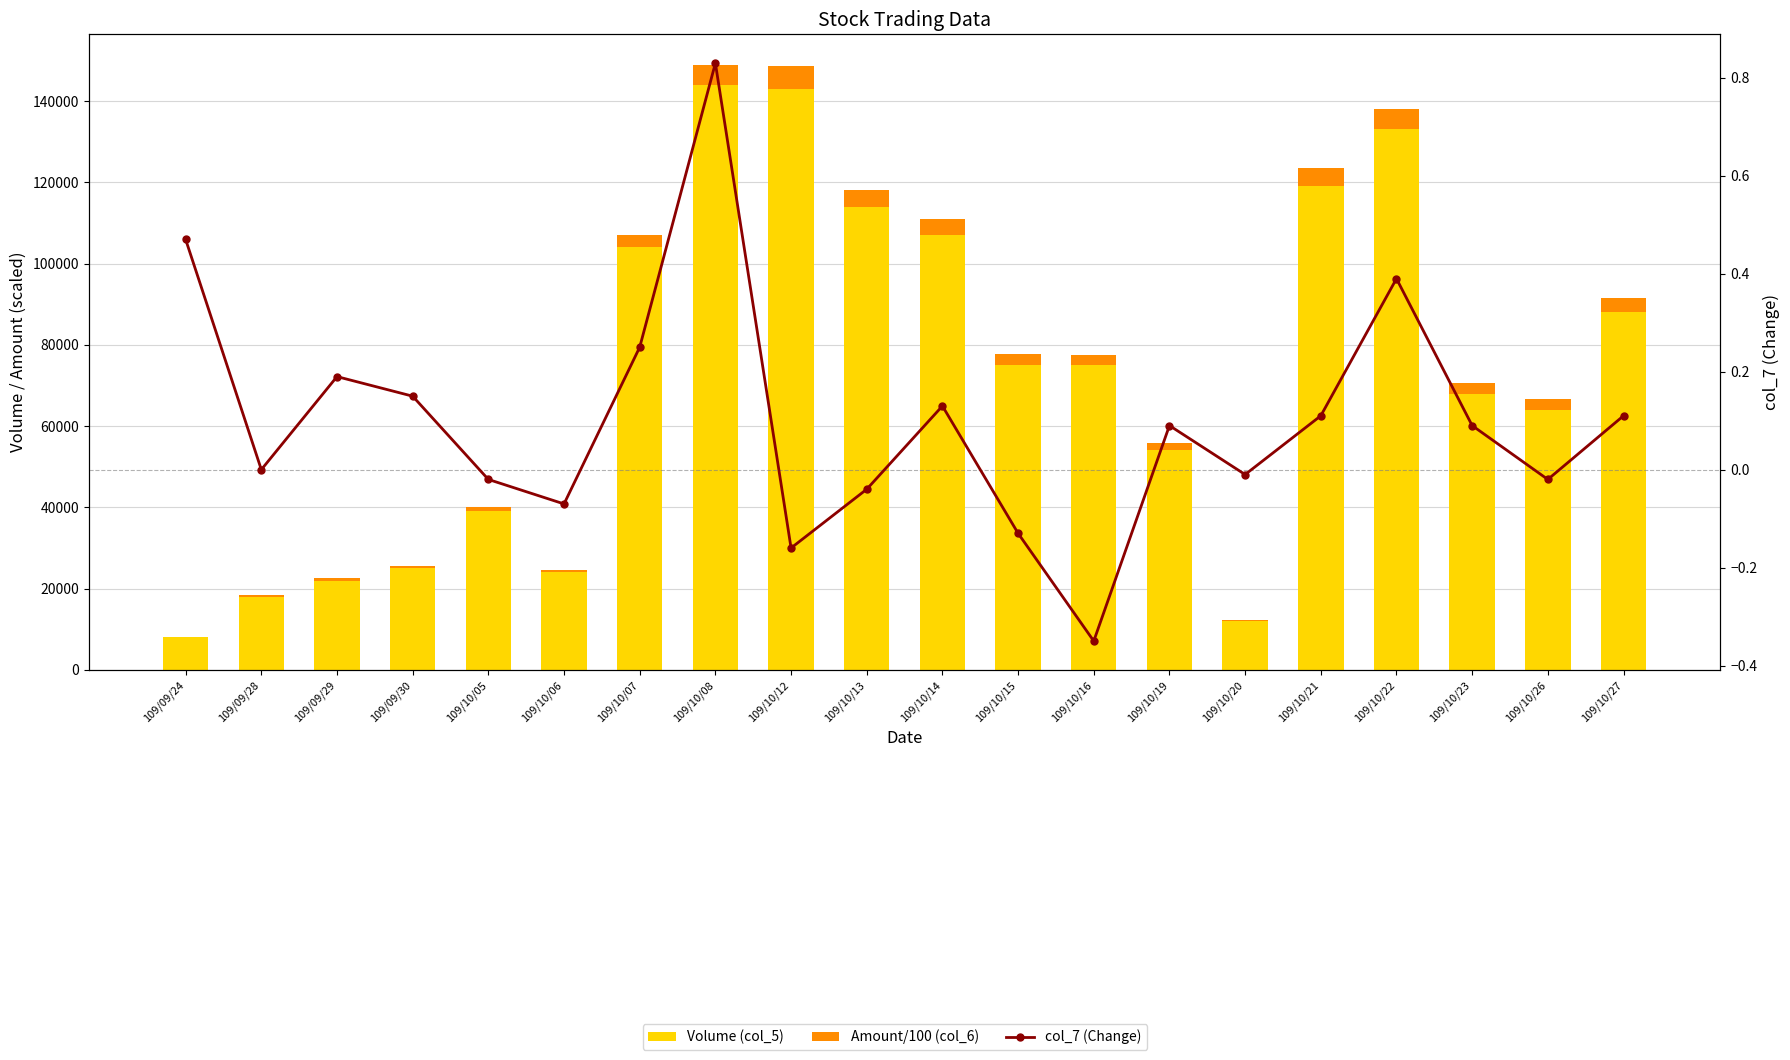

At which label is Volume (col_5) closest to 76000?

109/10/15